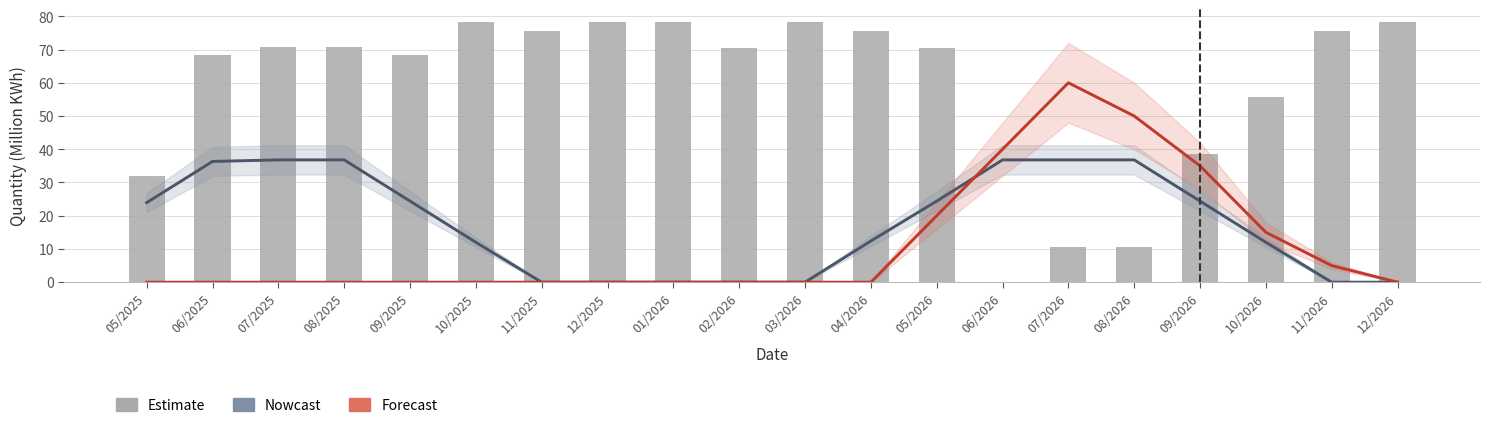

Is it true that DEMANDA NO ASIGNADA (KWh) equals 44.7 at 10/2025?

False